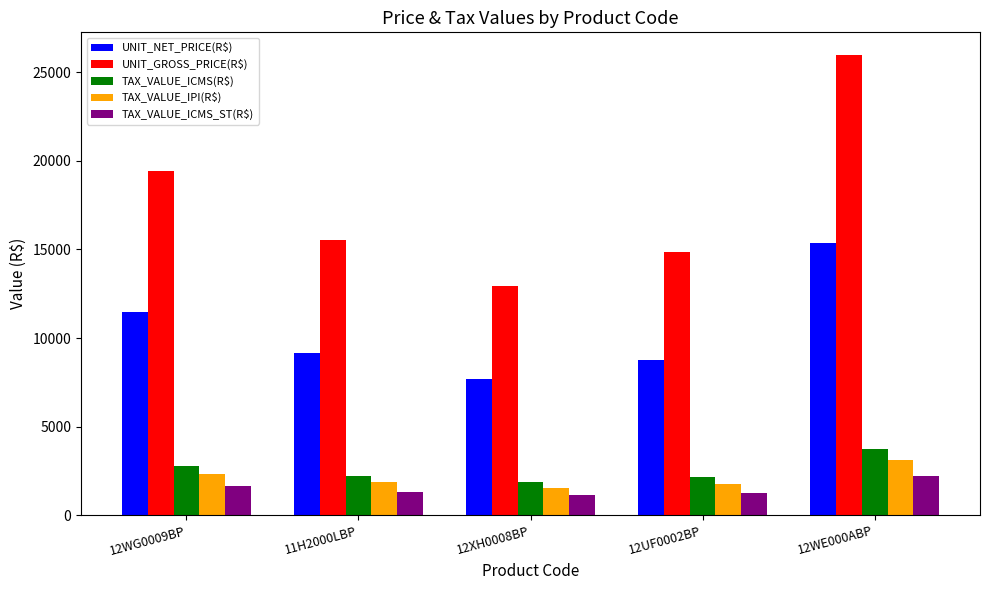

What is the difference between the maximum and minimum values in the UNIT_NET_PRICE(R$) series?

7697.1